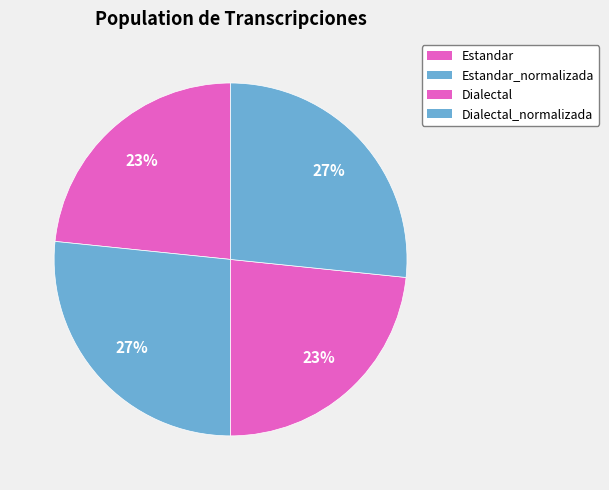

What is the largest slice in the pie chart?

Estandar_normalizada